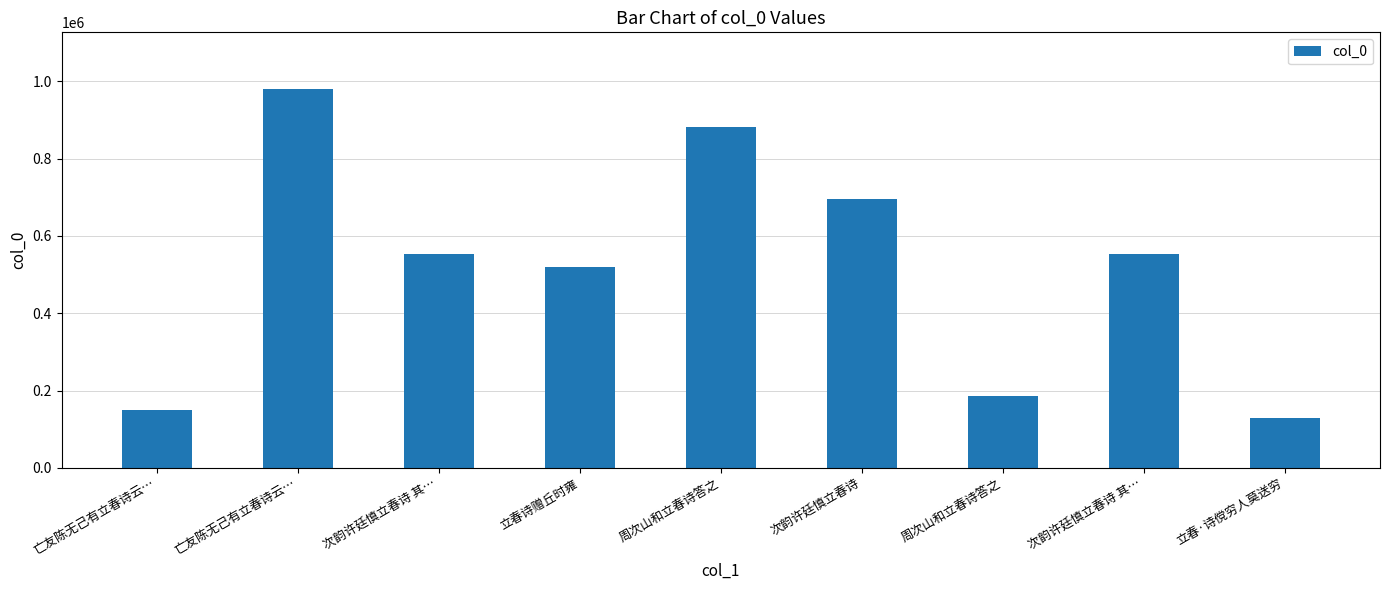

At which category does the chart reach its peak across all series?

亡友陈无己有立春诗云…